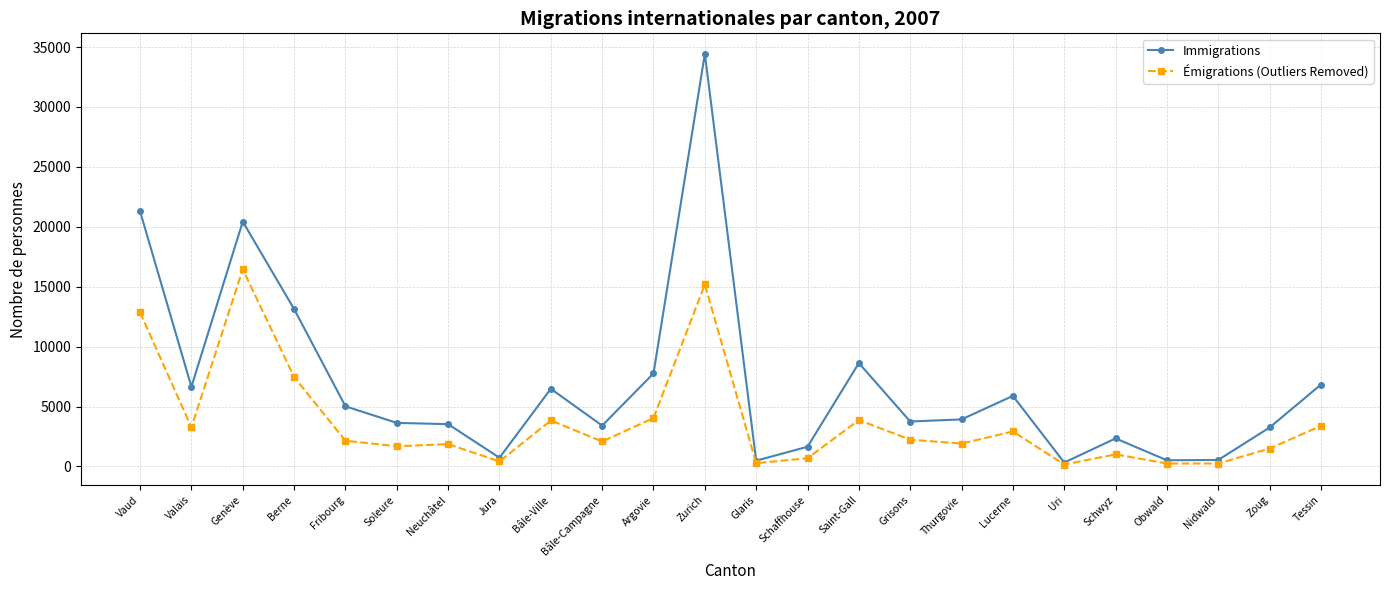

What is the approximate value of Immigrations at Valais?

6649